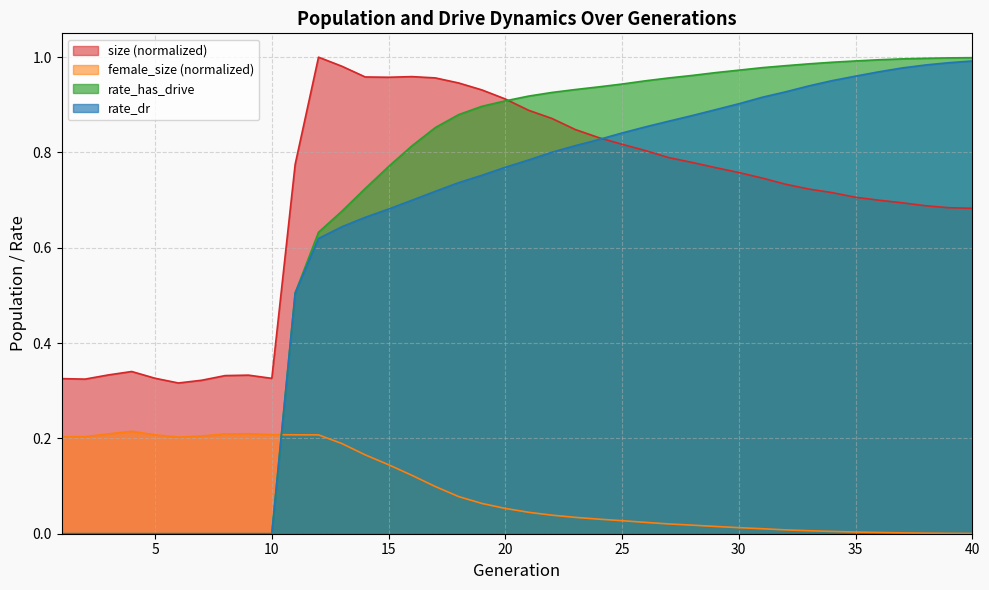

True or false: female_size and size intersect in this chart.

False